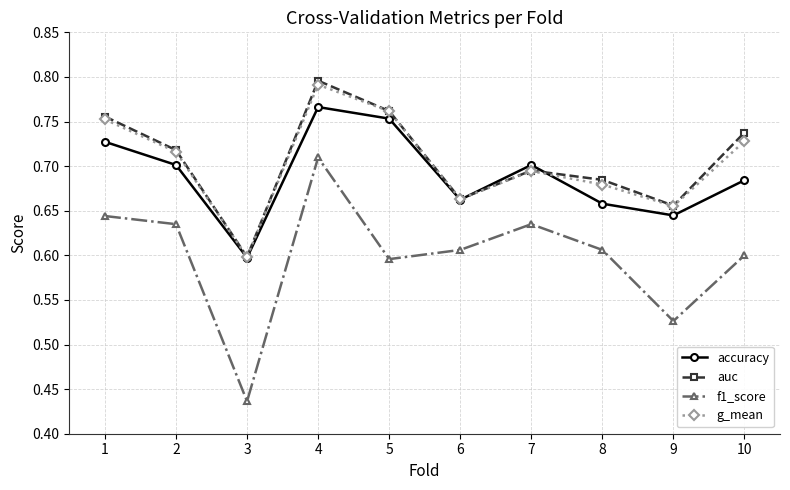

How many lines are shown in the chart?

4